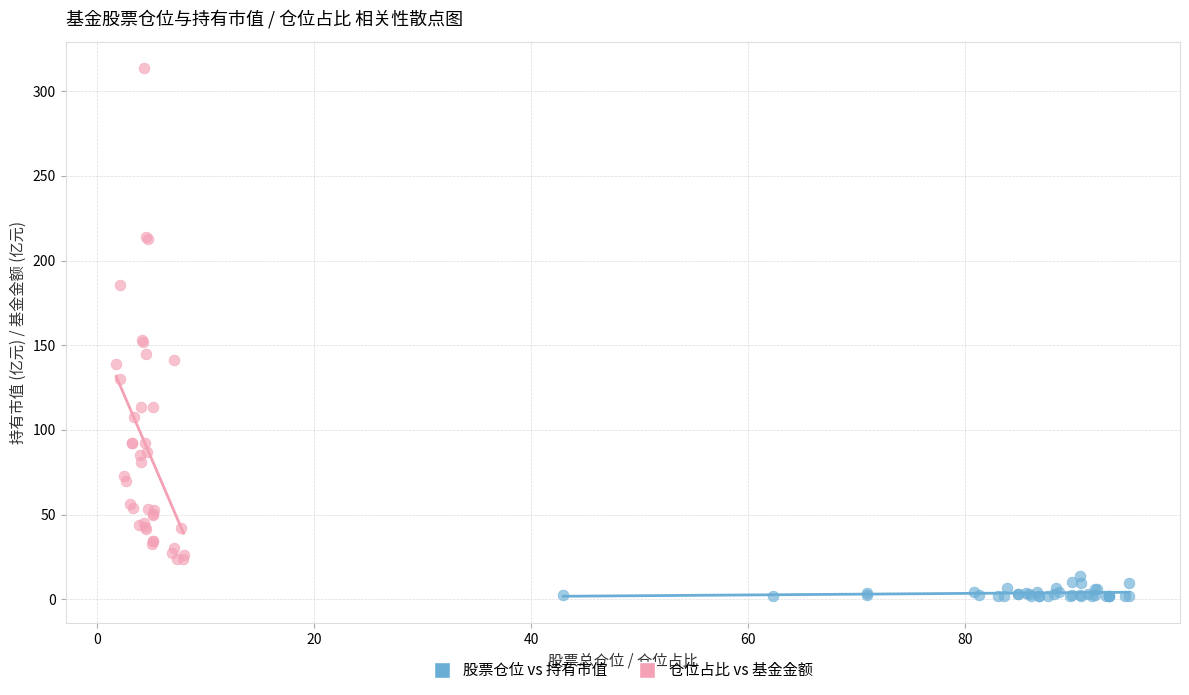

What are all the series names shown in the legend?

股票仓位 vs 持有市值, 仓位占比 vs 基金金额